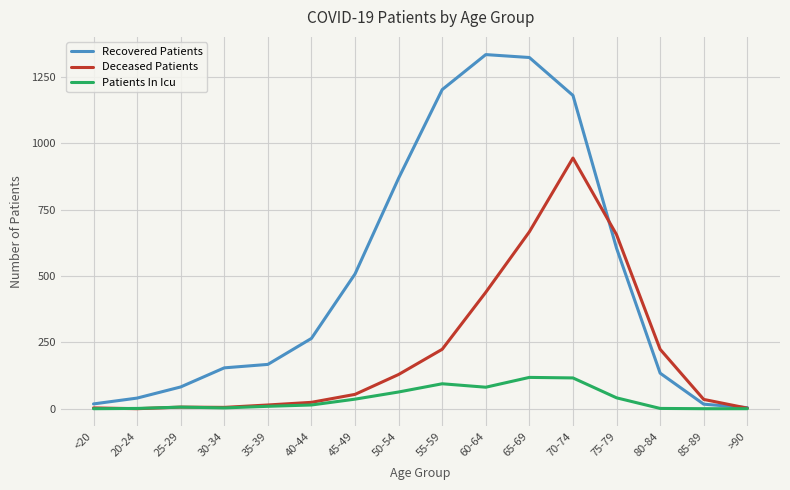

Is the value of Deceased Patients at 50-54 greater than the value of Recovered Patients at 35-39?

No